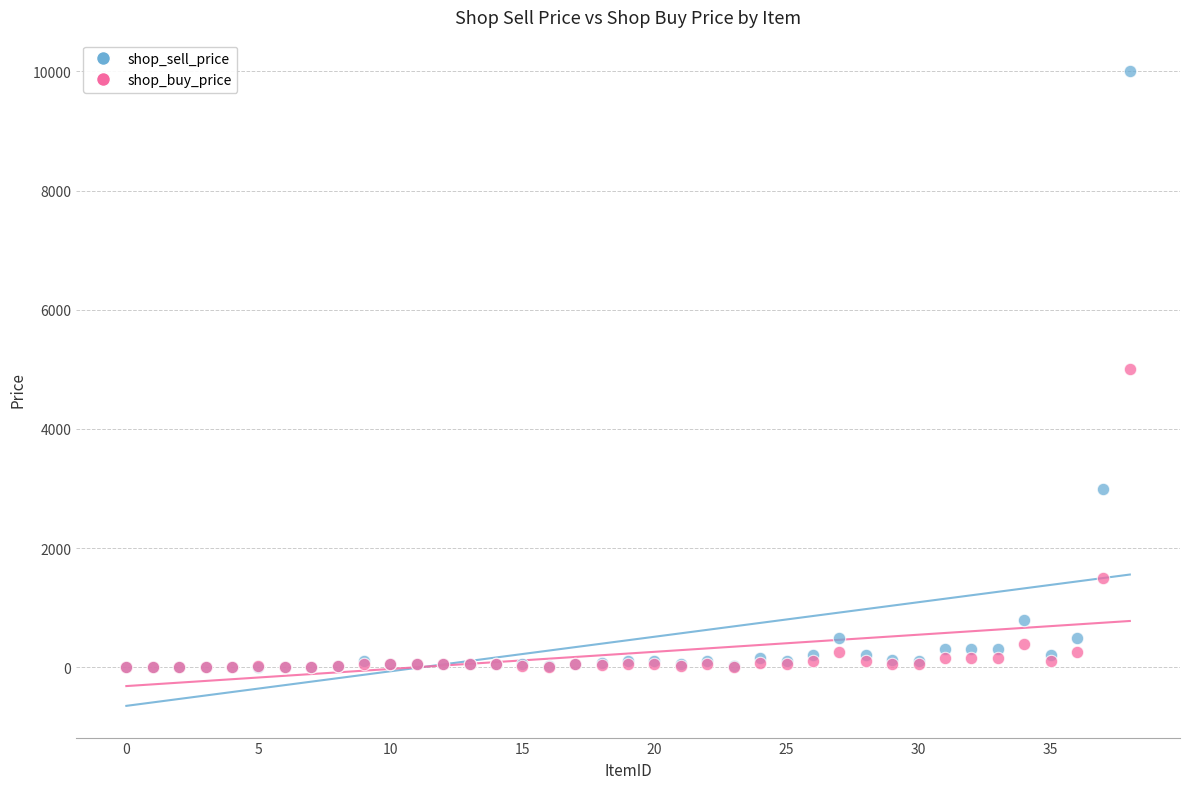

Which series reaches the maximum Y coordinate?

shop_sell_price